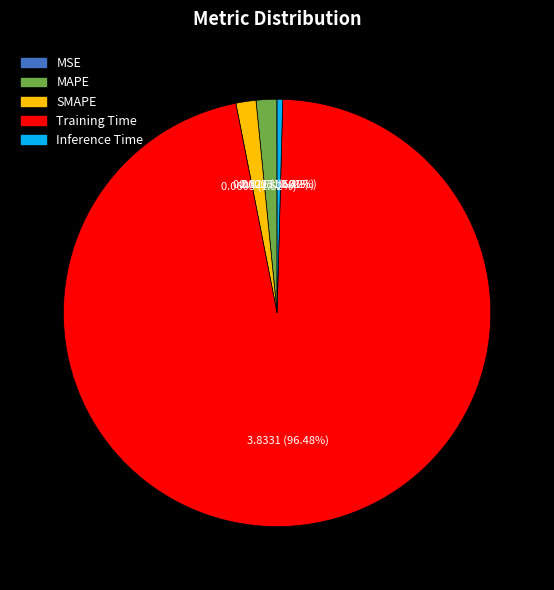

Is MAPE the majority of the pie?

No